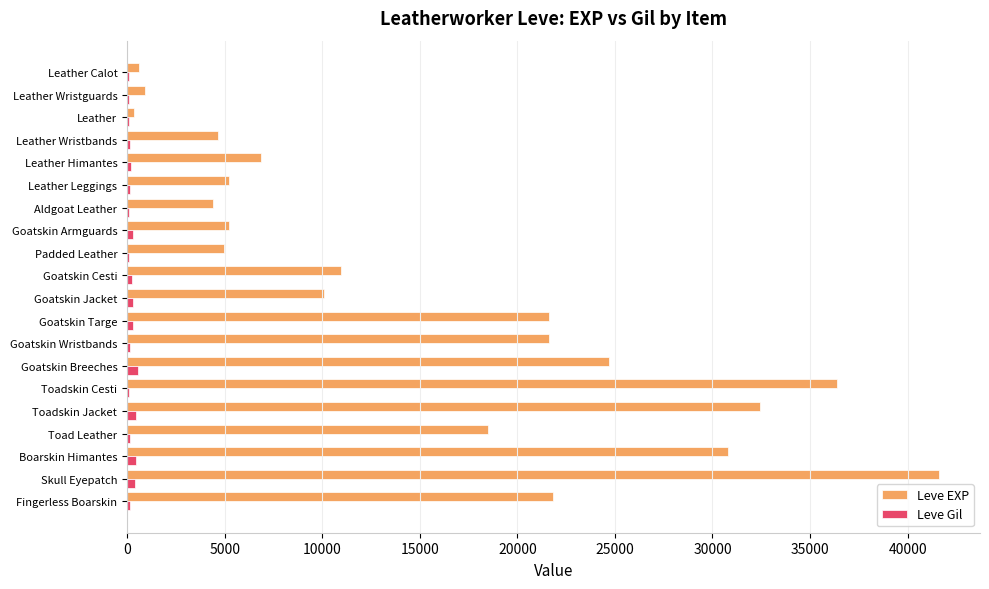

Which series has the largest total across all categories?

Leve EXP